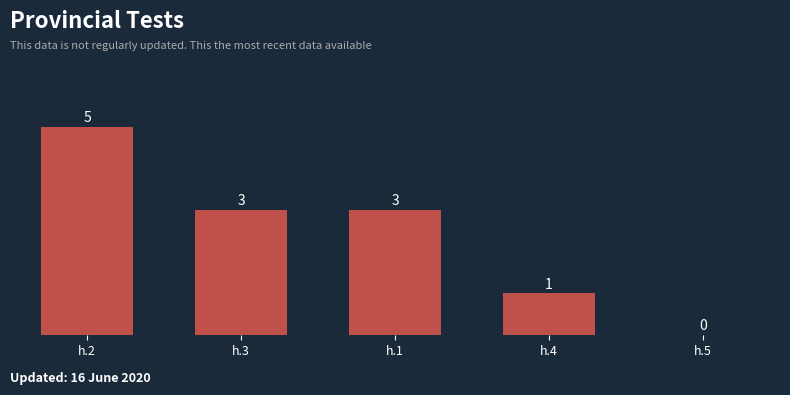

What is the greatest value displayed?

5